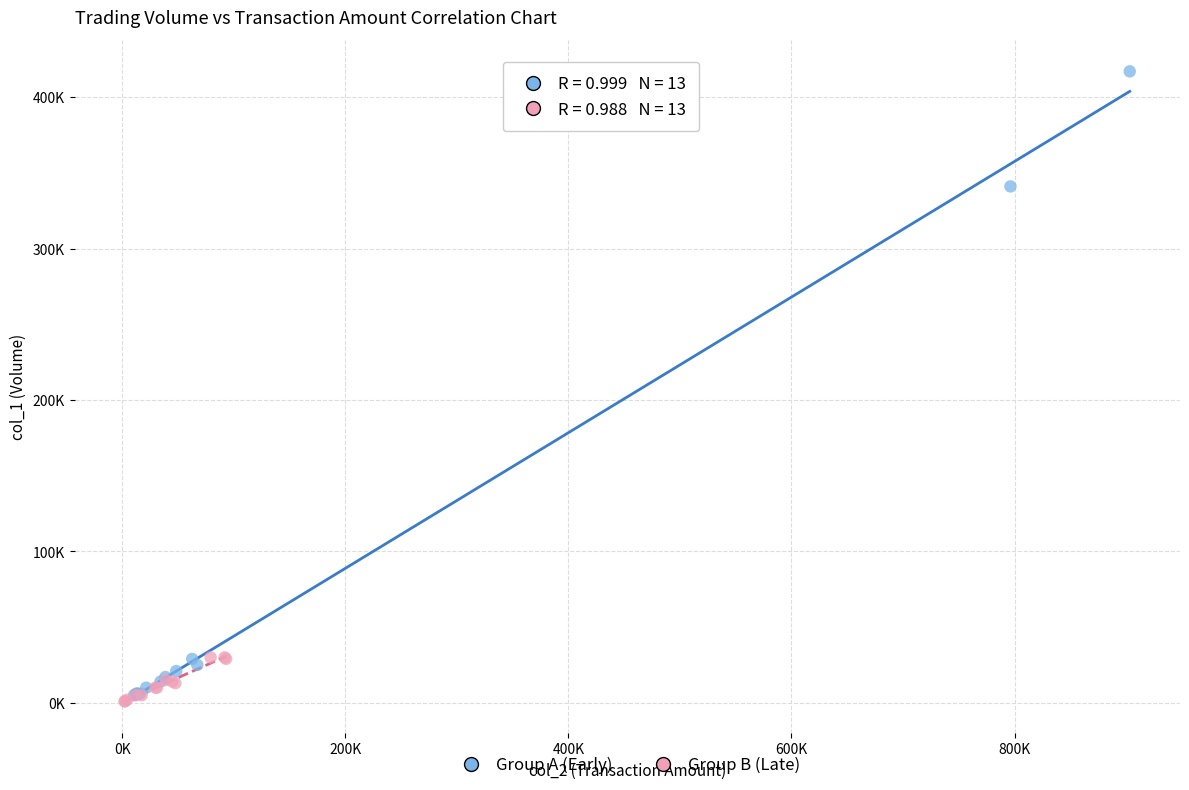

Which series has the largest Y range (max minus min)?

Group A (Early)